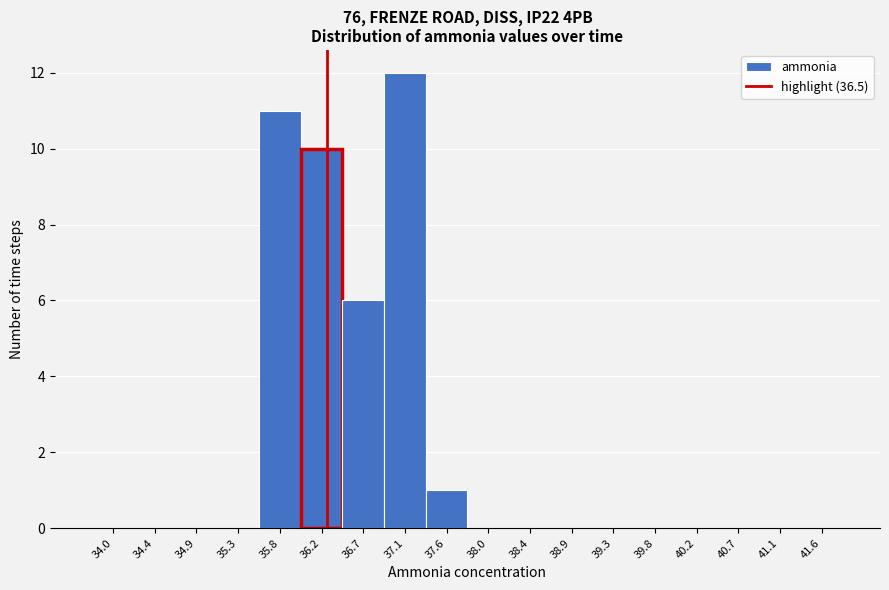

Reading left to right, transcribe all the data shown in this chart.

34.0=0	34.4=0	34.9=0	35.3=0	35.8=11	36.2=10	36.7=6	37.1=12	37.6=1	38.0=0	38.4=0	38.9=0	39.3=0	39.8=0	40.2=0	40.7=0	41.1=0	41.6=0